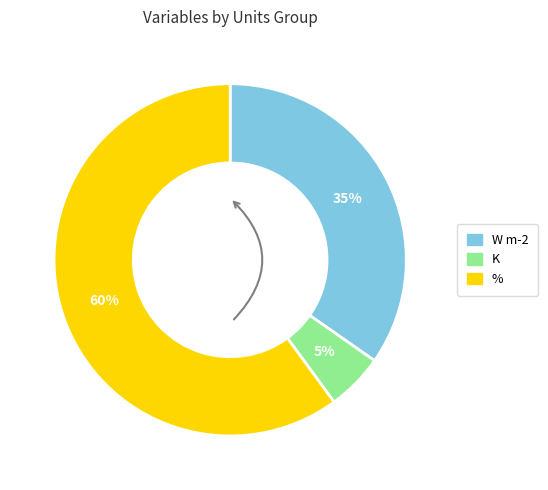

To the nearest percent, what percentage of the pie is W m-2?

35%